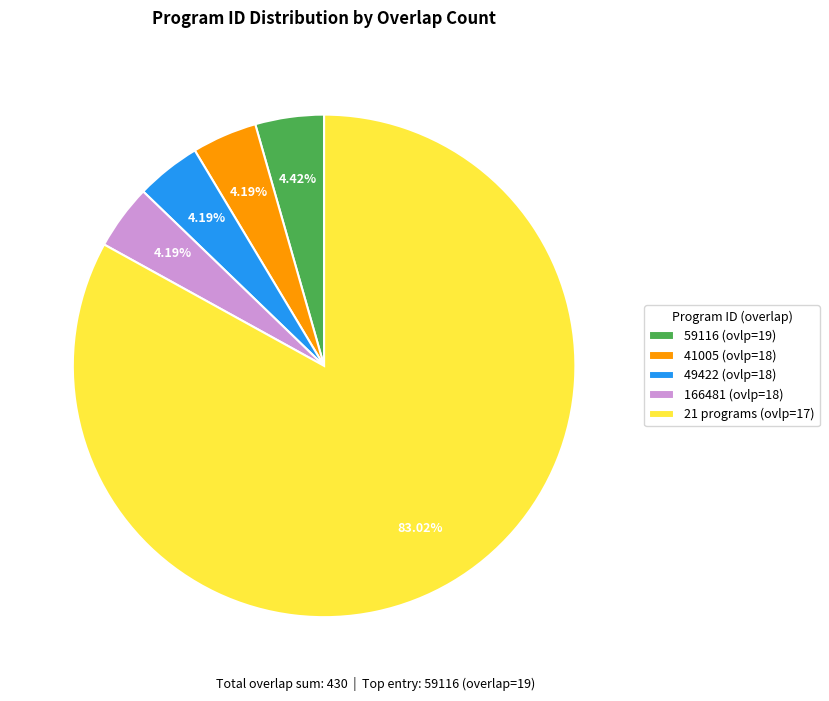

Approximately how many times larger is the value at 166481 (ovlp=18) compared to 41005 (ovlp=18)?

1.0